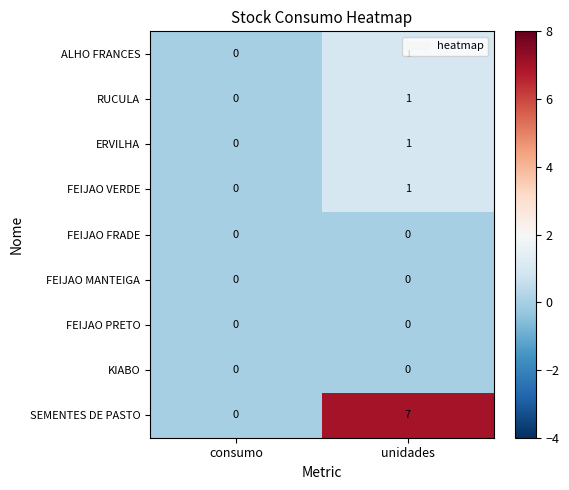

Between consumo and unidades, which series saw the biggest shift?

SEMENTES DE PASTO